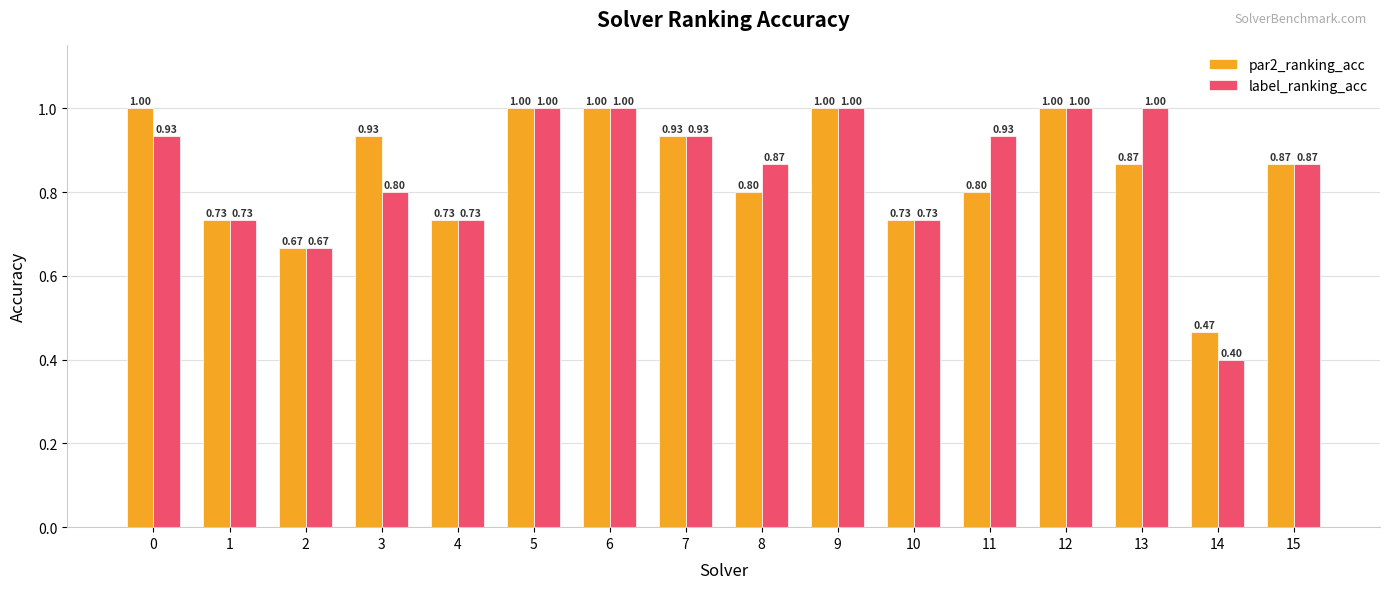

What is the sum of the par2_ranking_acc values at 3 and 0?

1.9